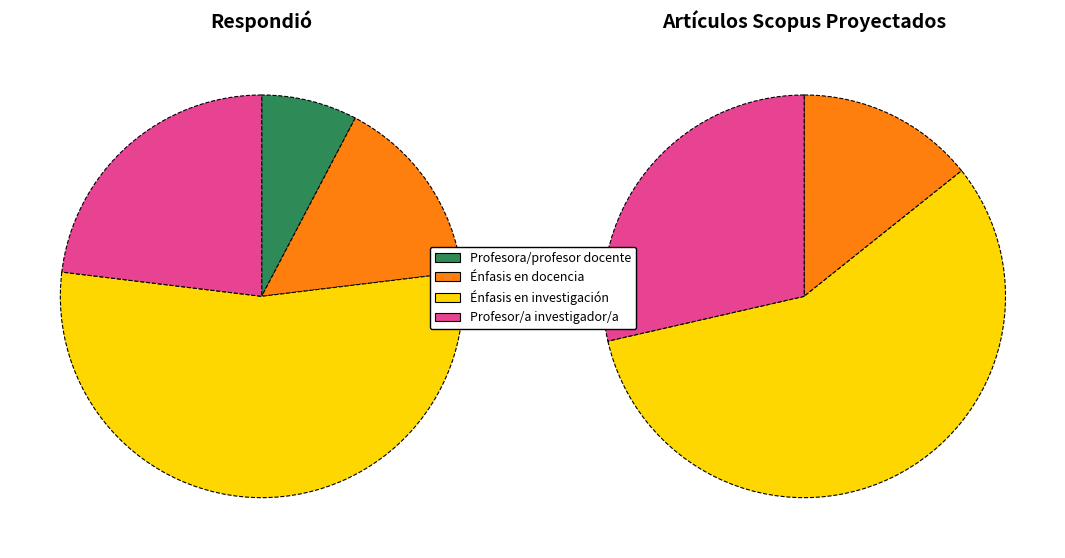

What is the largest slice in the pie chart?

Énfasis en investigación